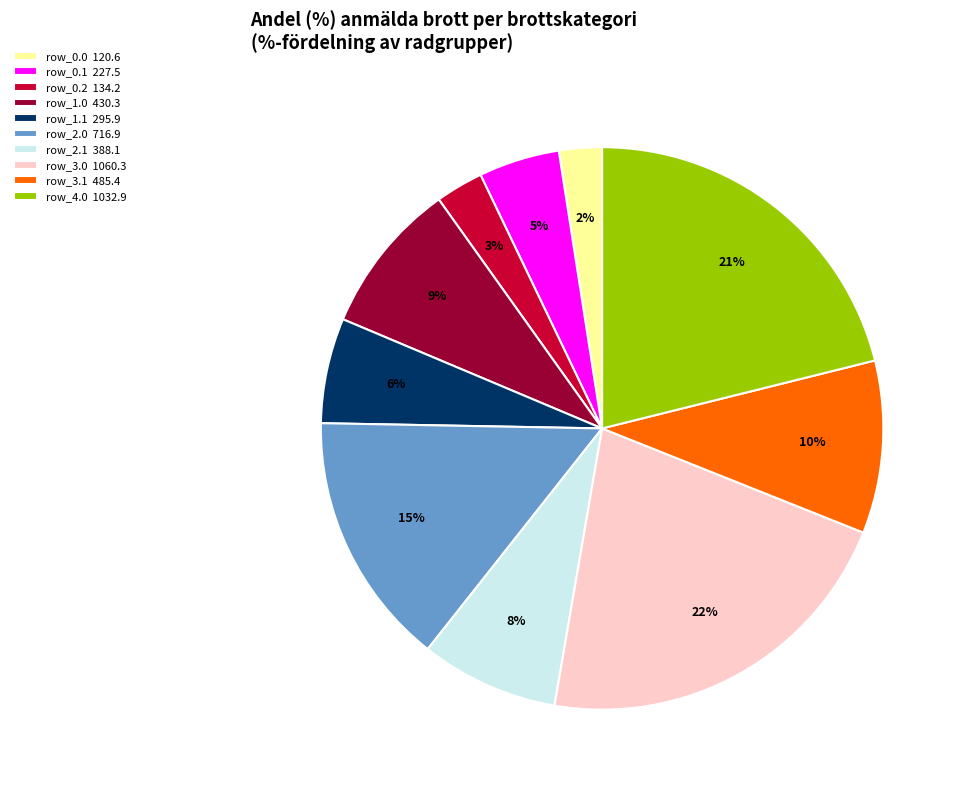

Between row_2.1 and row_0.2, which is larger?

row_2.1